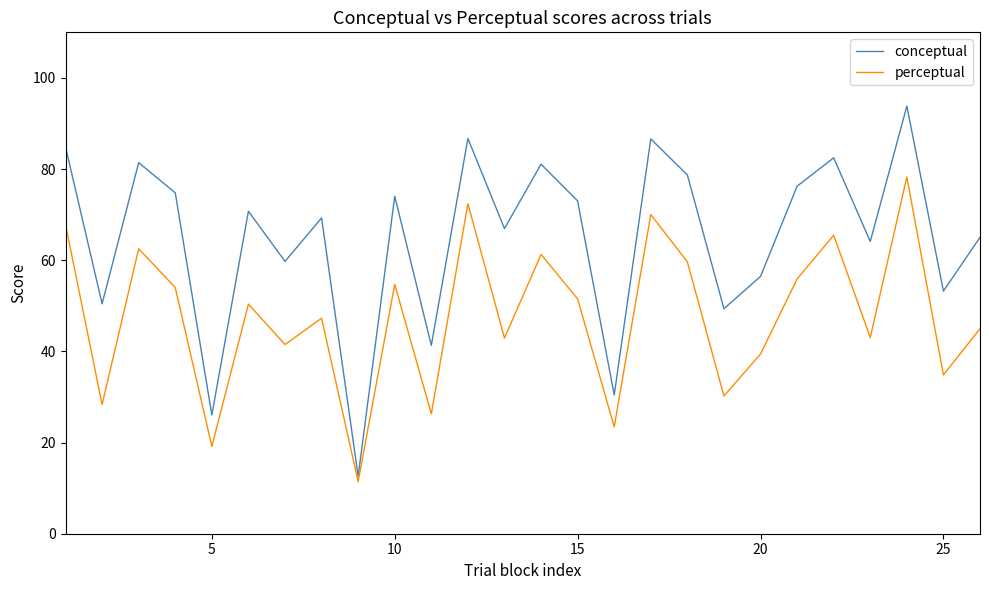

Which series has the largest total across all categories?

conceptual